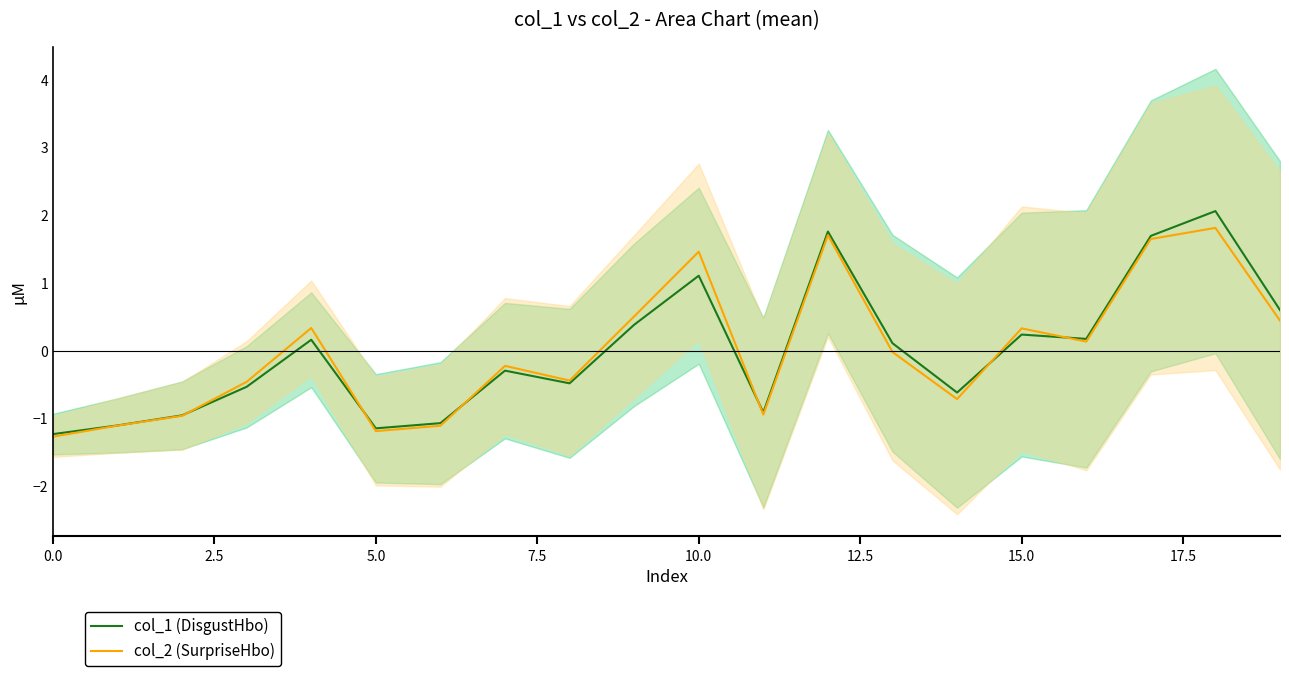

What is the highest value of the col_2 (SurpriseHbo) series?

1.8